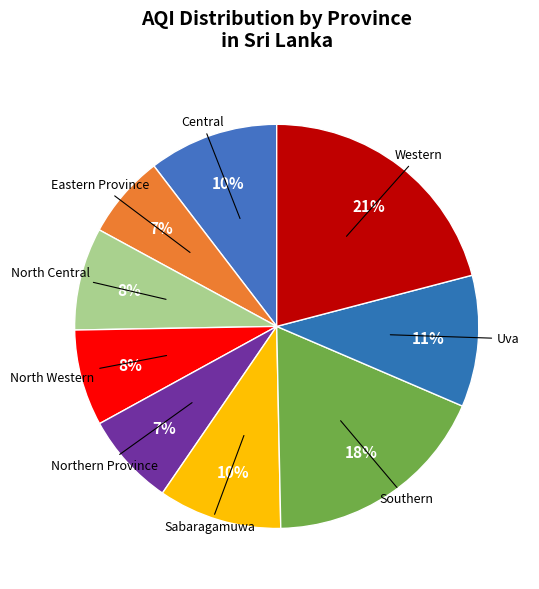

To the nearest percent, what is the difference between the largest and smallest slice percentages?

14%